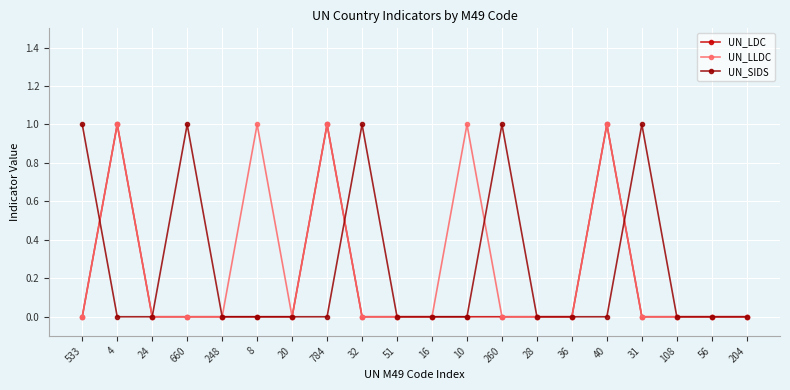

What is the label of the 18th point from the left?

108